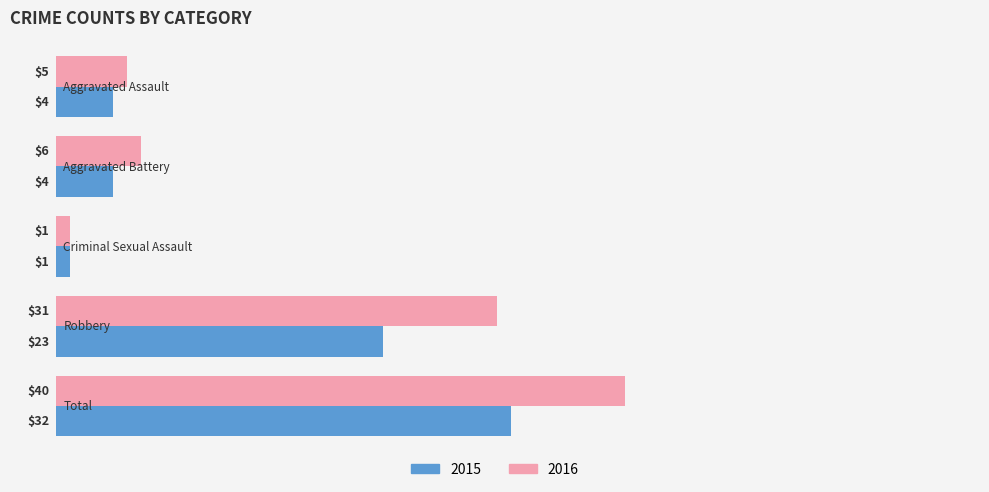

What is the difference between the maximum and minimum values in the 2015 series?

31